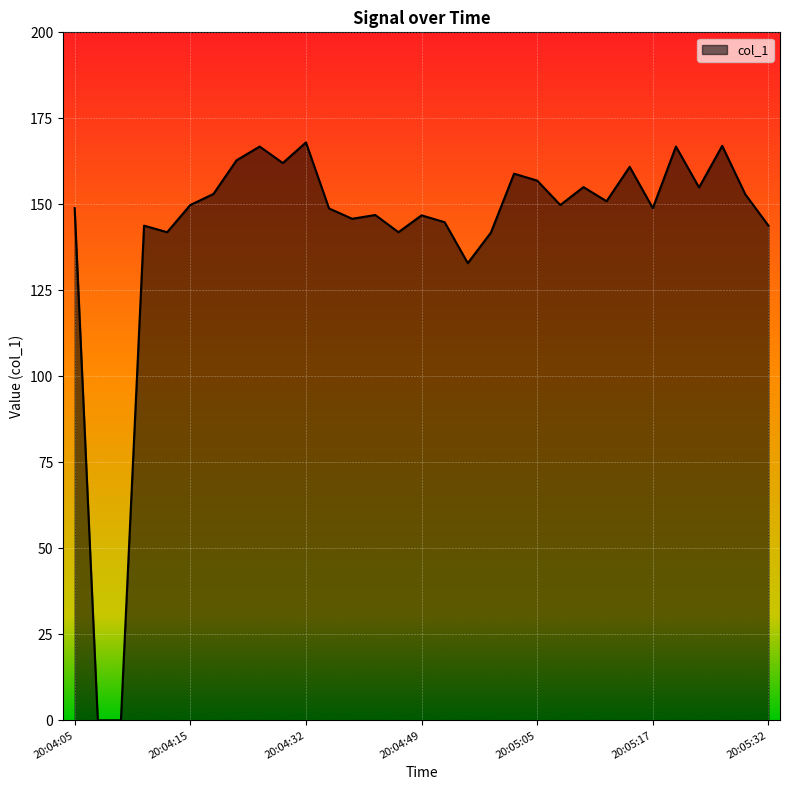

What is the difference between the maximum and minimum values?

168.0